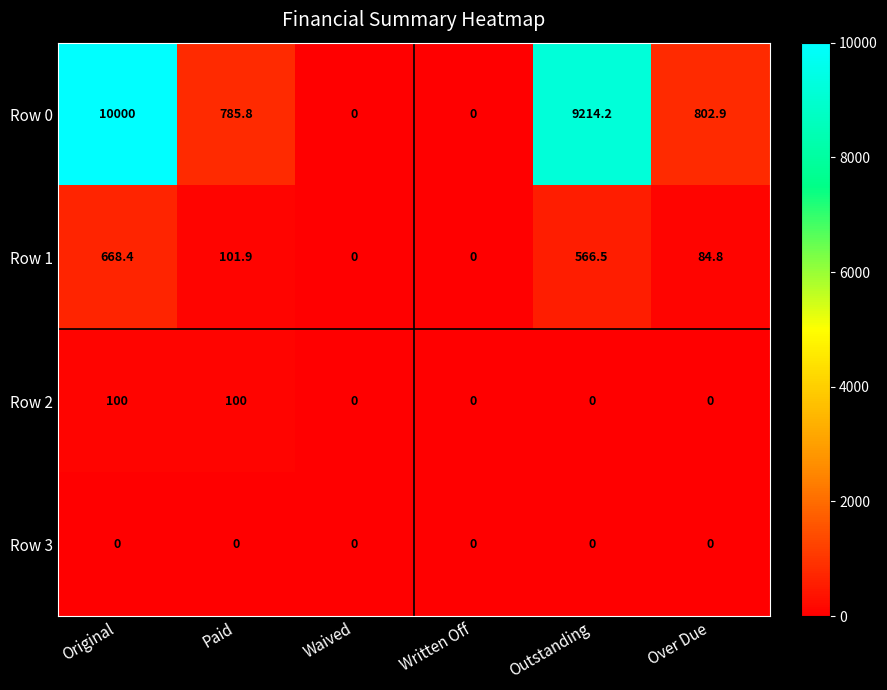

The value of Row 0 at Waived is 6600.0. True or false?

False